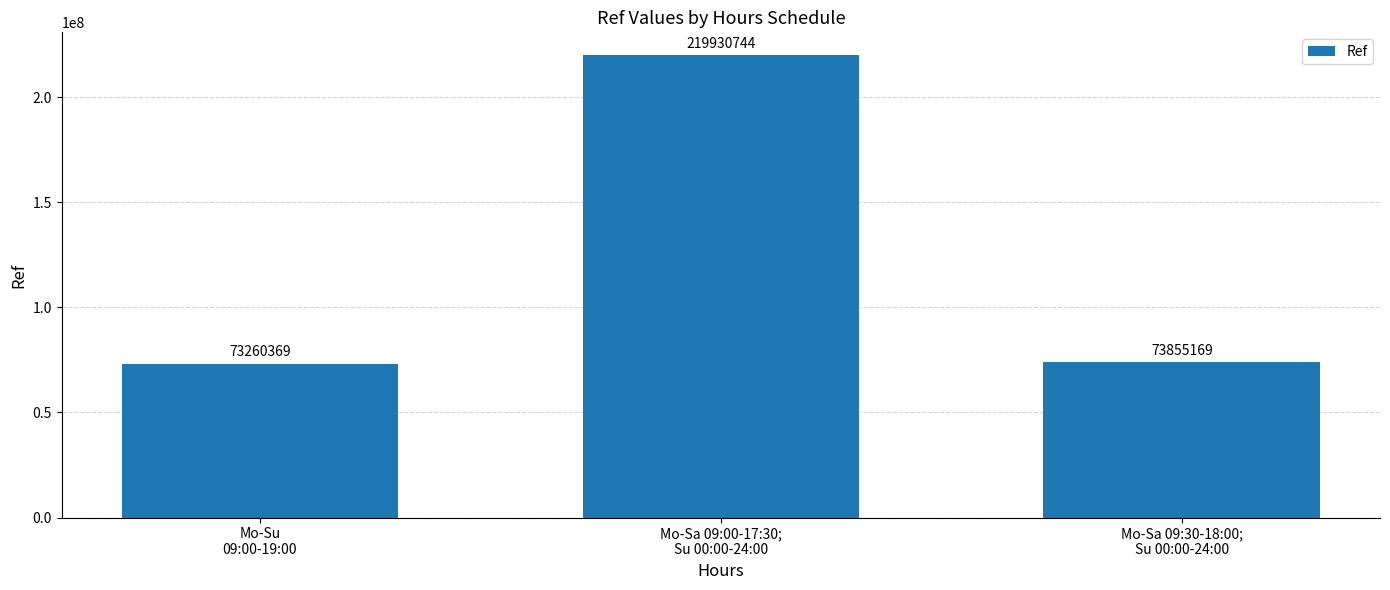

How many distinct data groups are displayed?

1